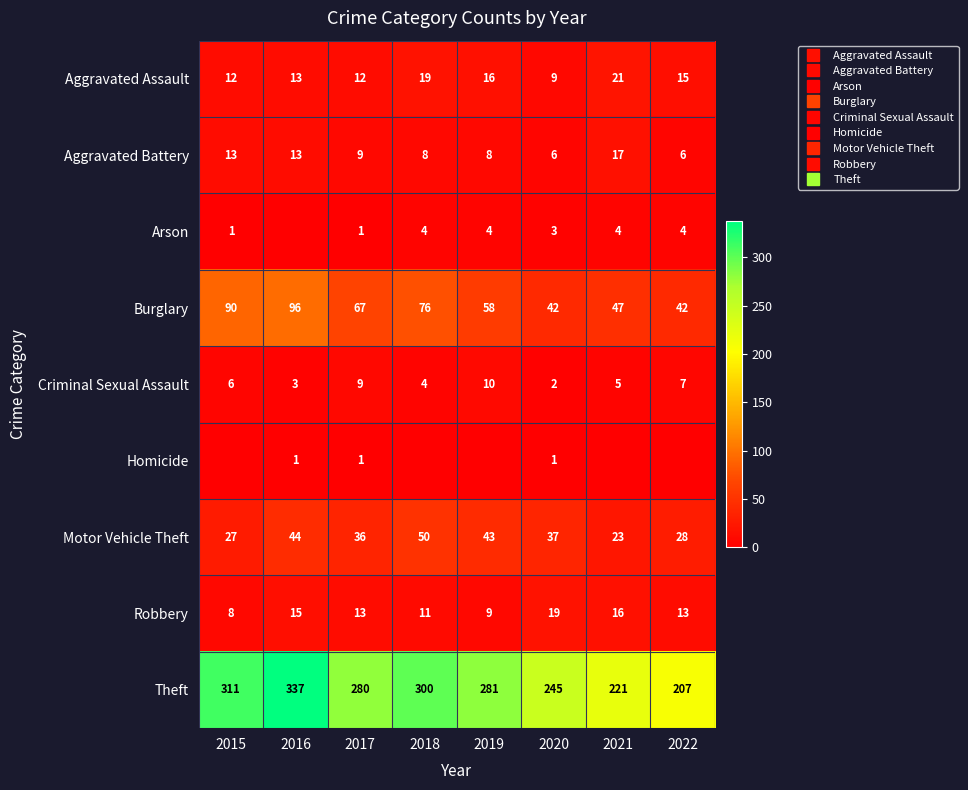

At which category is the sum across all series the highest?

2016